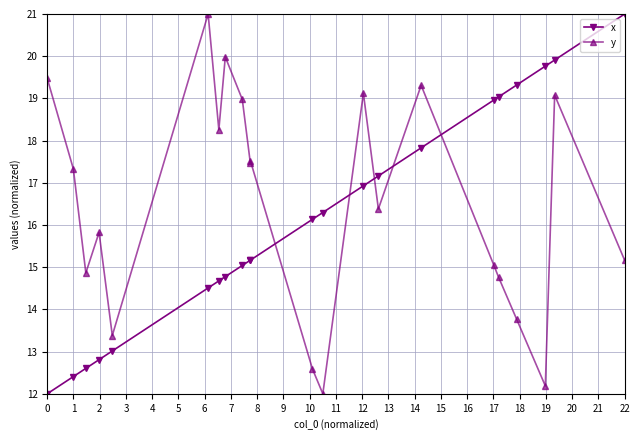

What are all the series names shown in the legend?

x, y